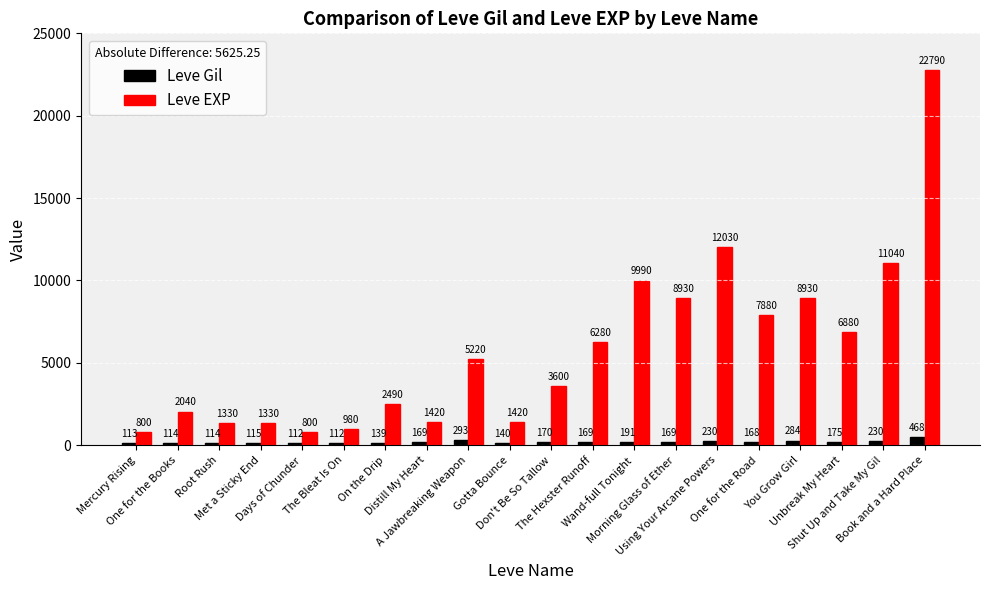

At which category is the sum across all series the highest?

Book and a Hard Place